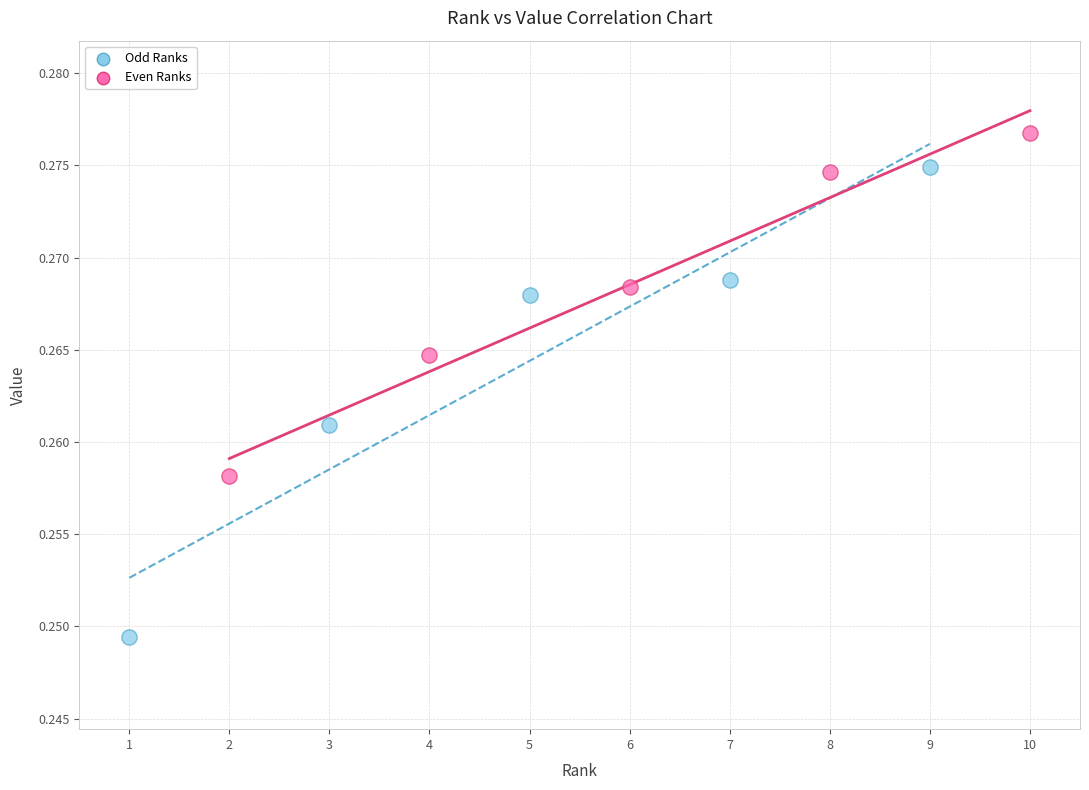

Which series reaches the maximum Y coordinate?

Even Ranks